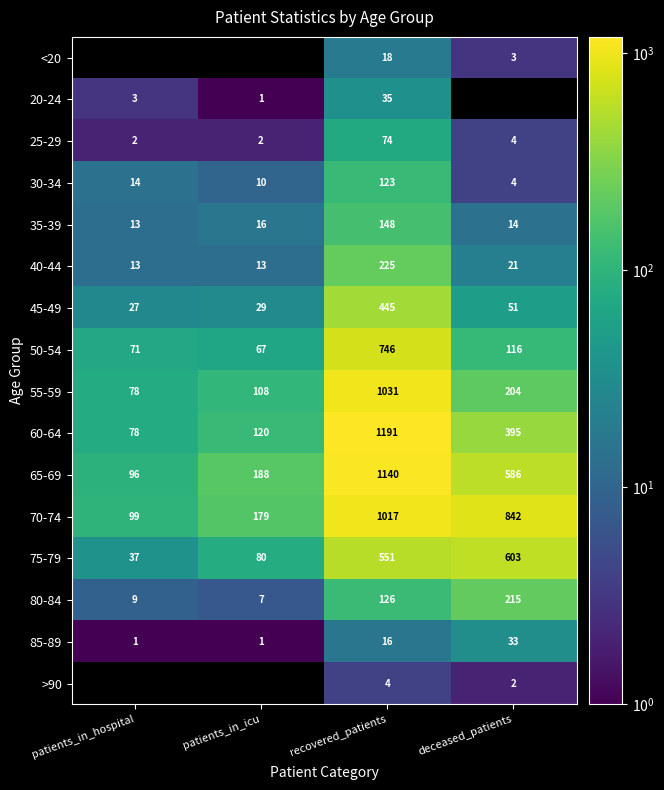

List the labels in order of 75-79 value, smallest first.

patients_in_hospital, patients_in_icu, recovered_patients, deceased_patients